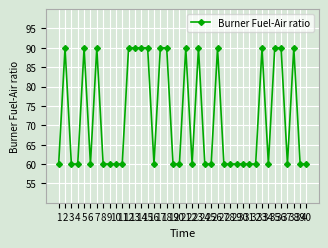

What is the sum of the values at 31 and 10?

120